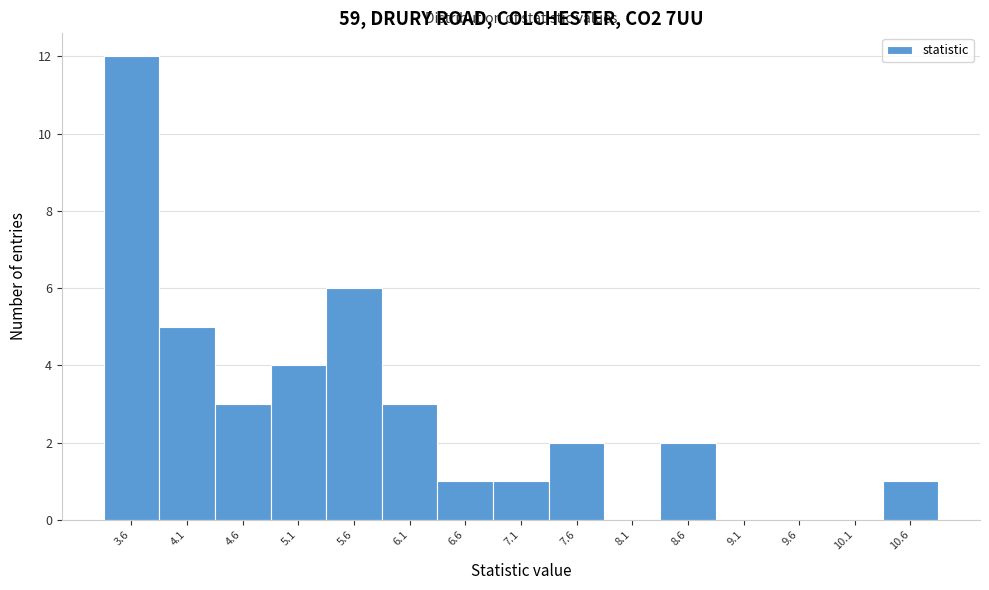

Reading left to right, list every bar in this chart as the range it spans on the x-axis followed by its height. Neither the bar edges nor the heights are printed on the chart, so give them approximately, as read against the axes.

3.40 to 3.90: 12
3.90 to 4.40: 5
4.40 to 4.90: 3
4.90 to 5.40: 4
5.40 to 5.85: 6
5.85 to 6.35: 3
6.35 to 6.85: 1
6.85 to 7.35: 1
7.35 to 7.85: 2
7.85 to 8.35: 0
8.35 to 8.85: 2
8.85 to 9.35: 0
9.35 to 9.85: 0
9.85 to 10.35: 0
10.35 to 10.85: 1